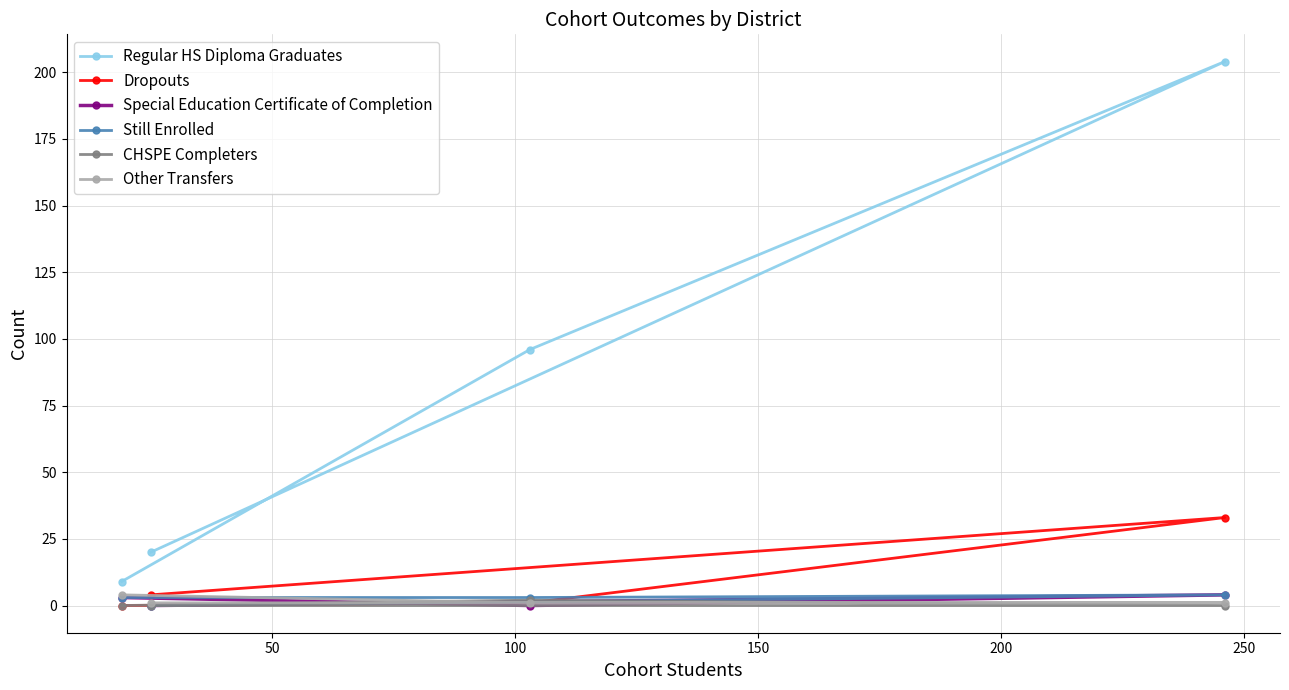

True or false: Other Transfers has more than 0 points higher than both neighbors.

False